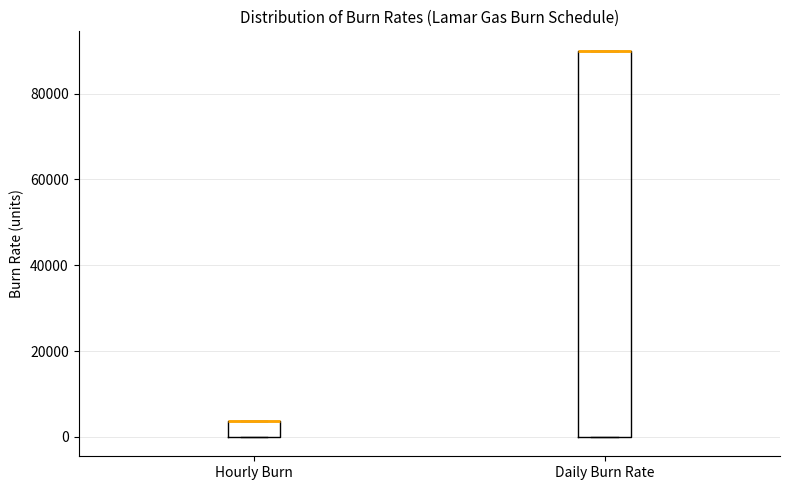

Where is the lower edge of the box for Hourly Burn on the y-axis? The values are not printed on the chart, so give them approximately, as read against the axis.

0